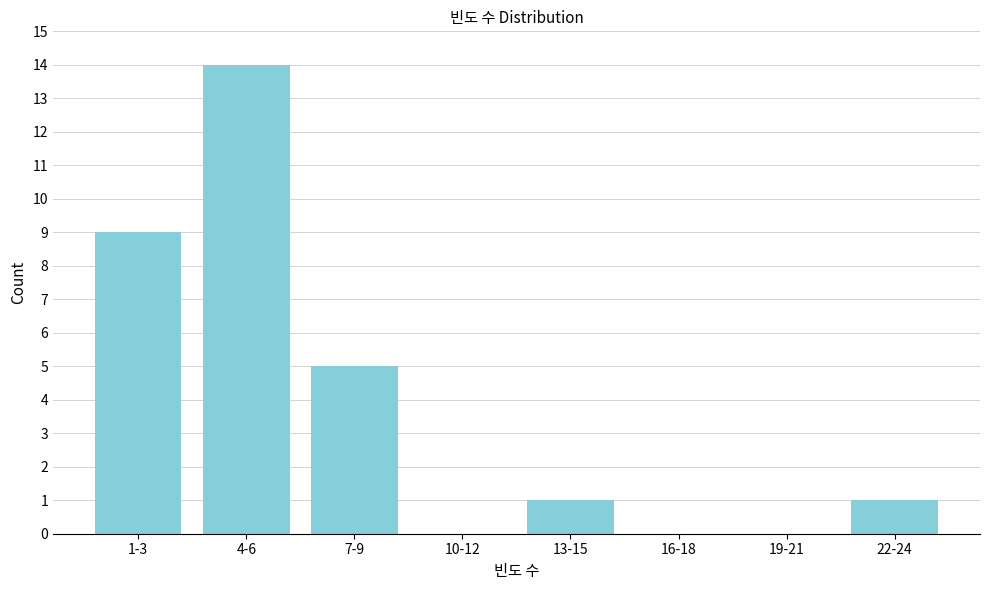

Reading left to right, list all the values displayed in this chart.

1-3=9	4-6=14	7-9=5	10-12=0	13-15=1	16-18=0	19-21=0	22-24=1